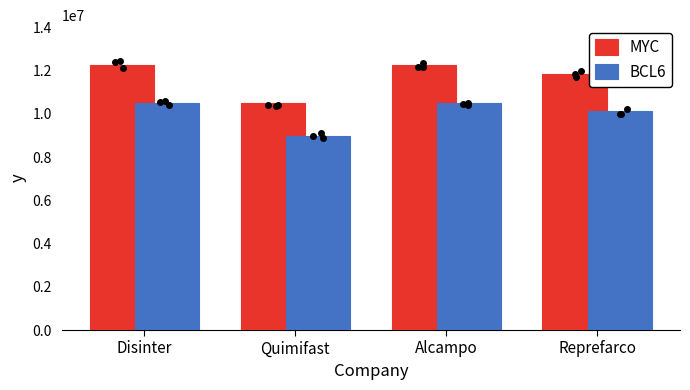

The MYC series shows 10493878.0 at Quimifast. True or false?

True